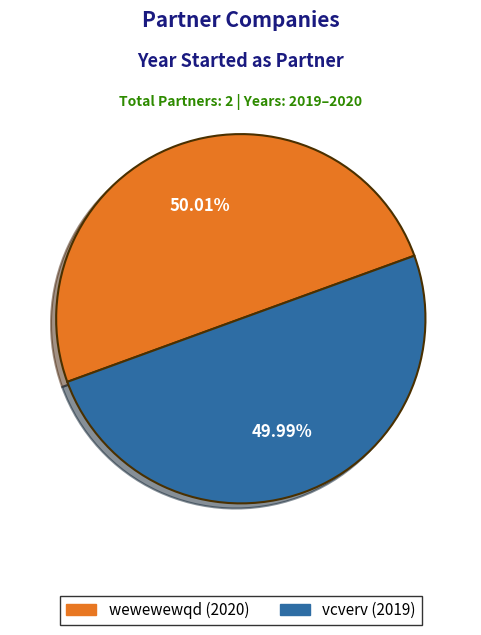

Count the number of slices in the pie.

2